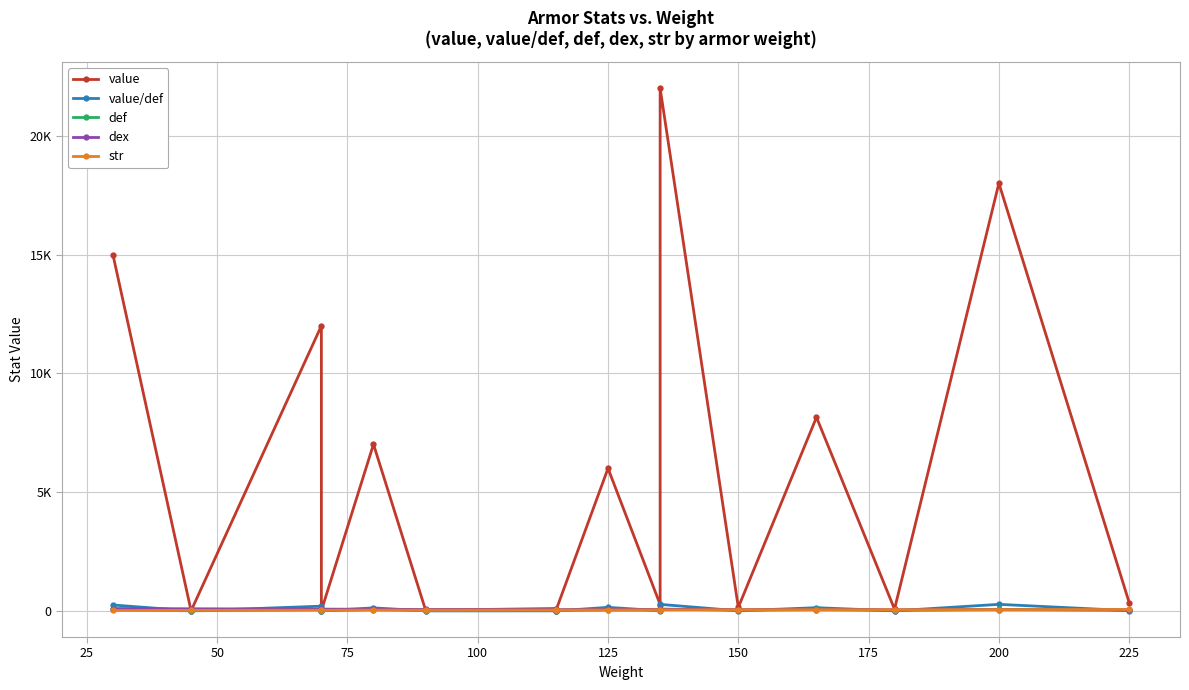

Count the number of data series in this chart.

5